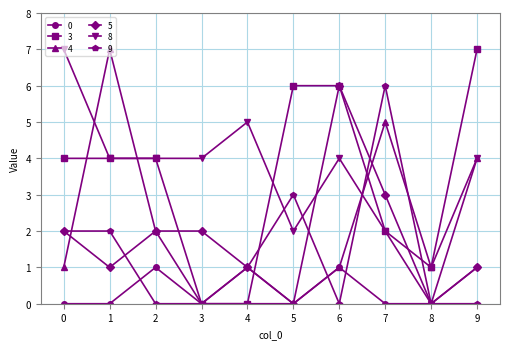

Reading right to left, extract all data points from this chart.

0: 1	0	0	1	0	1	0	1	0	0
3: 7	1	2	6	6	0	0	4	4	4
4: 4	1	5	1	0	0	0	2	7	1
5: 1	0	3	6	0	1	2	2	1	2
8: 4	0	2	4	2	5	4	4	4	7
9: 0	0	6	0	3	1	0	0	2	2